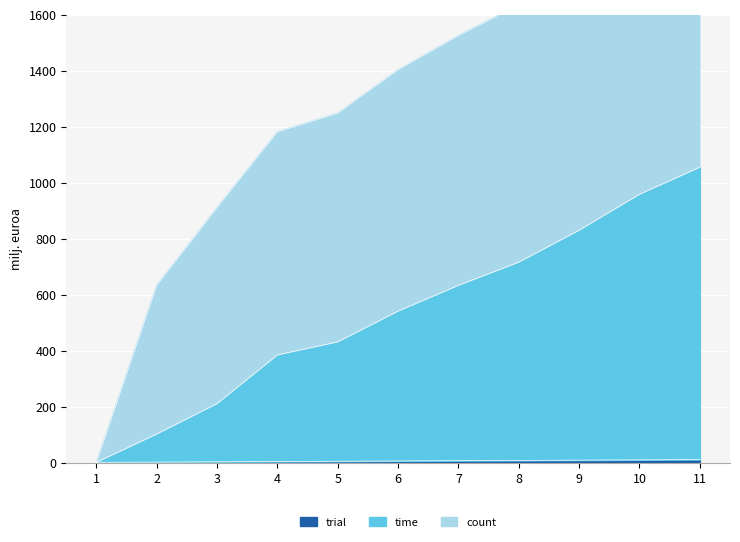

The value of time at 10 is 389.4. True or false?

False